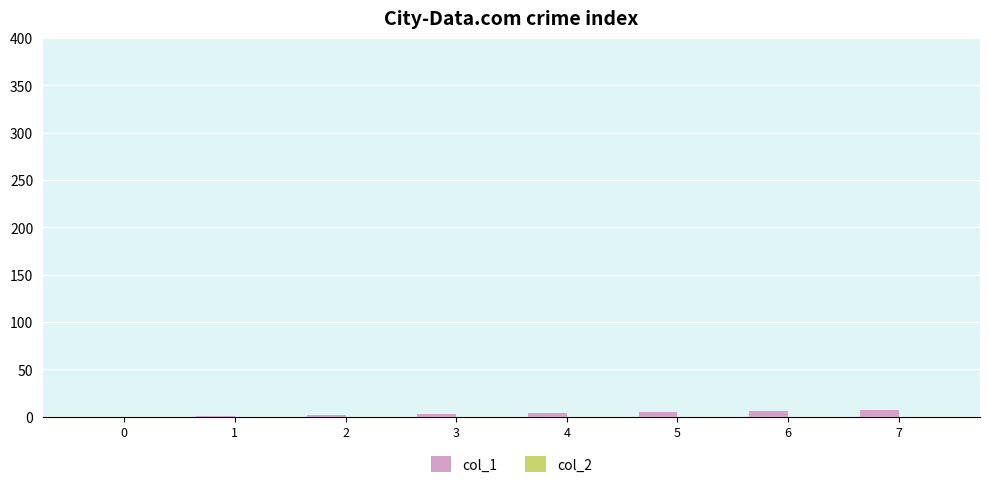

What is the sum of all values?

28